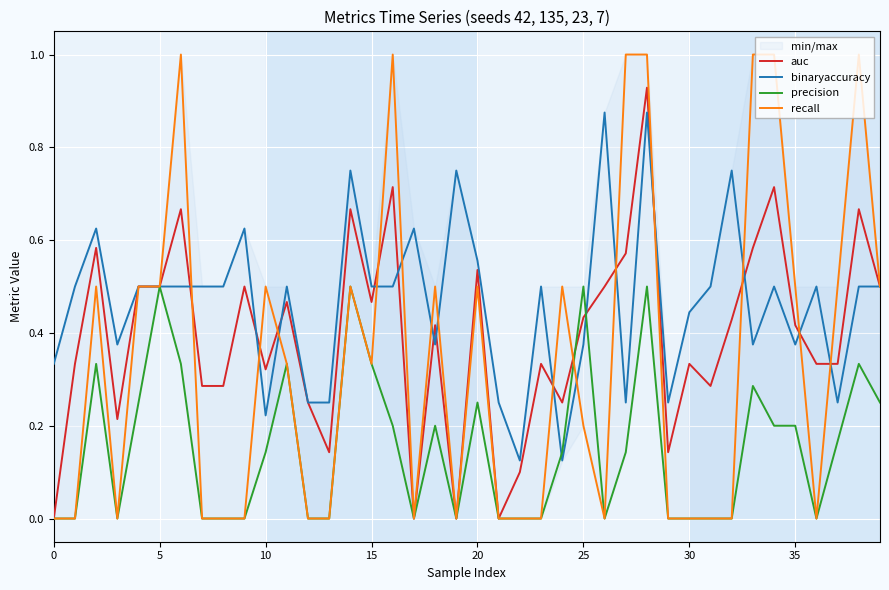

At which label does binaryaccuracy reach its peak?

26